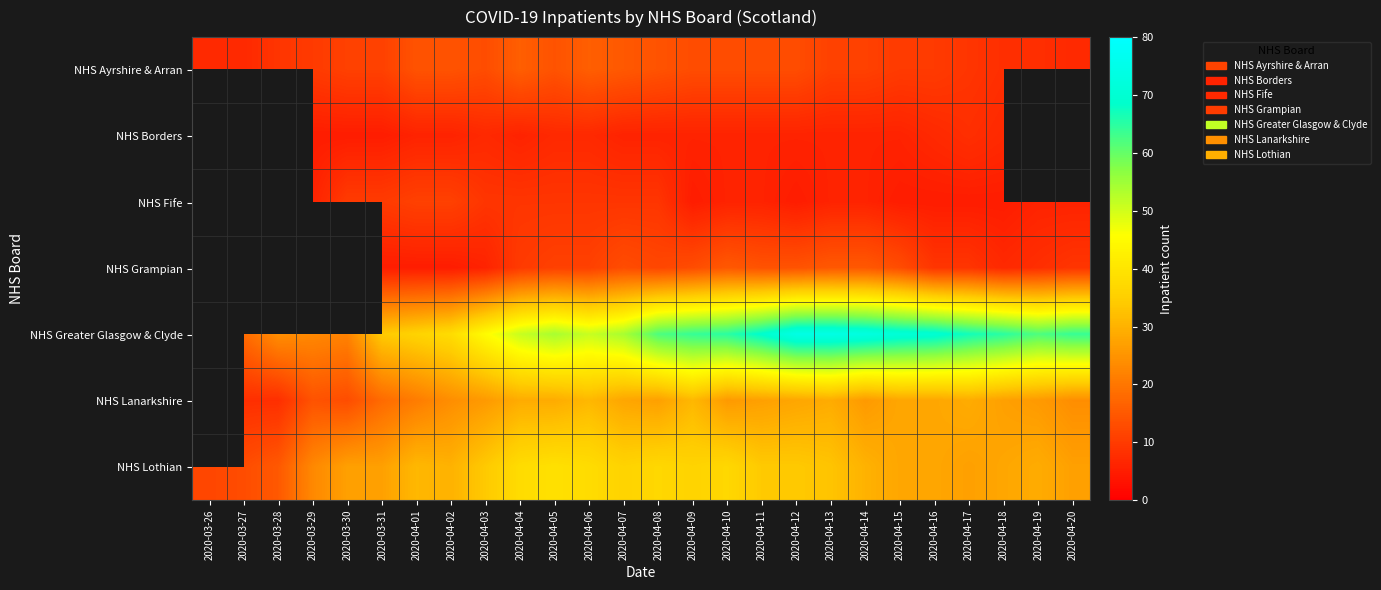

What is the average value of the NHS Ayrshire & Arran series?

11.4